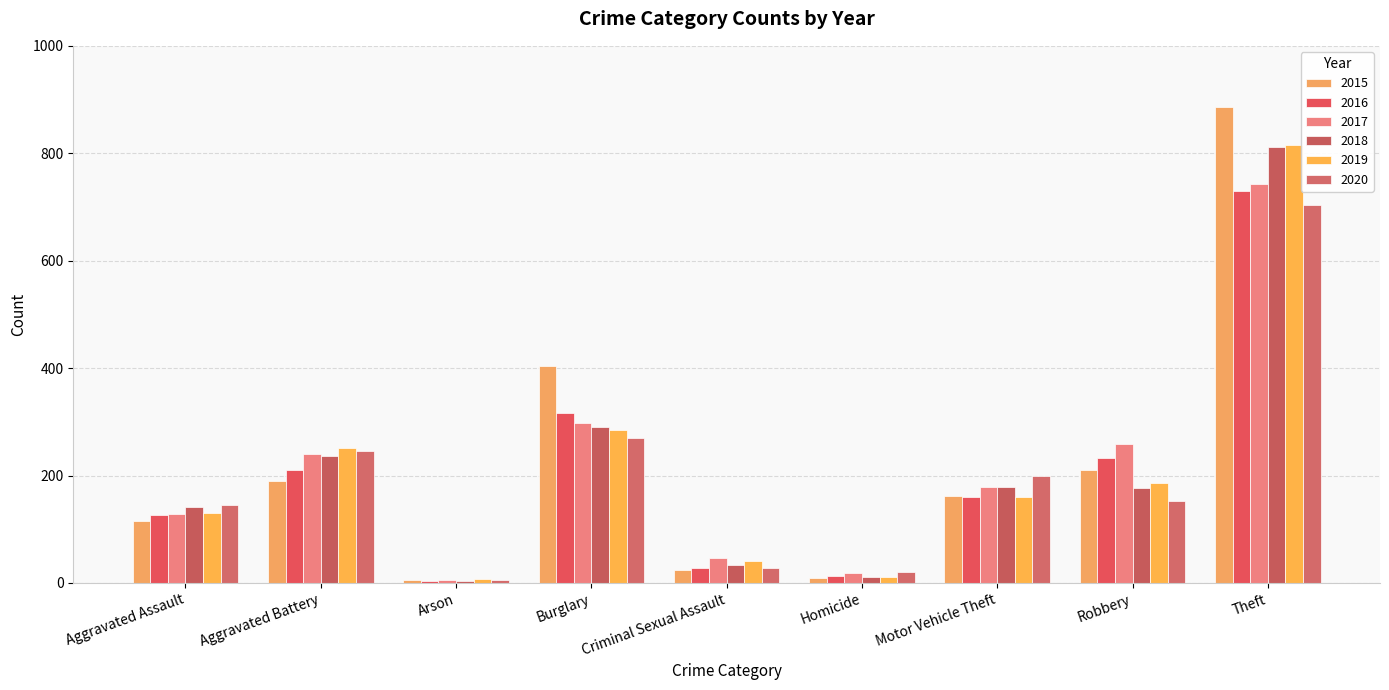

The value of 2017 at Aggravated Battery is 241. True or false?

True